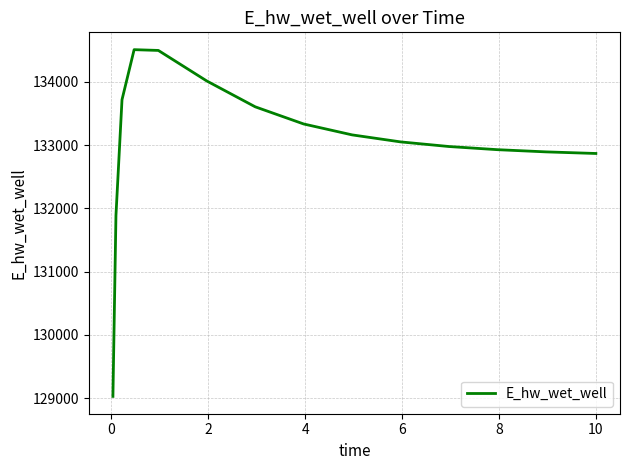

Is this an area chart (filled region under the line)?

No